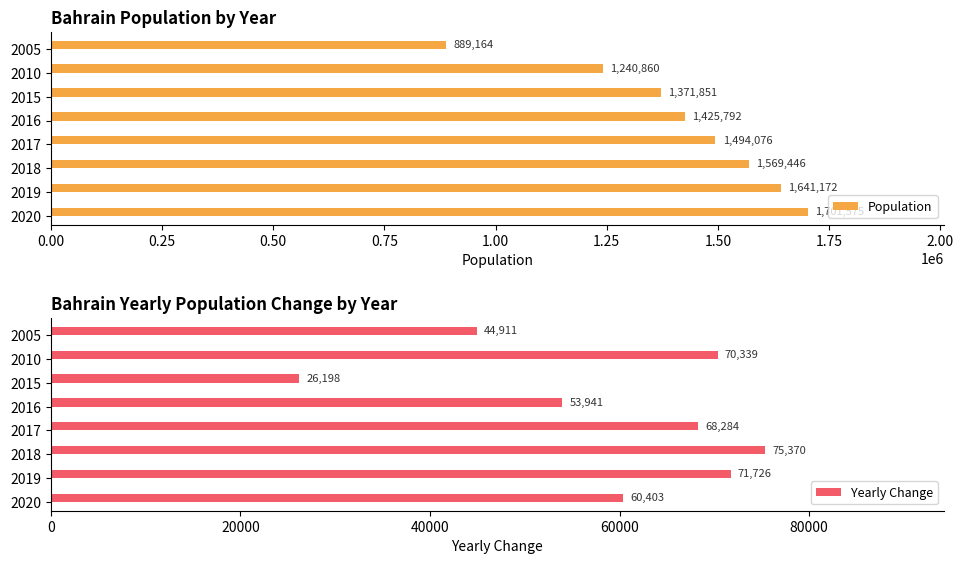

The Population series shows 2170723 at 2016. True or false?

False